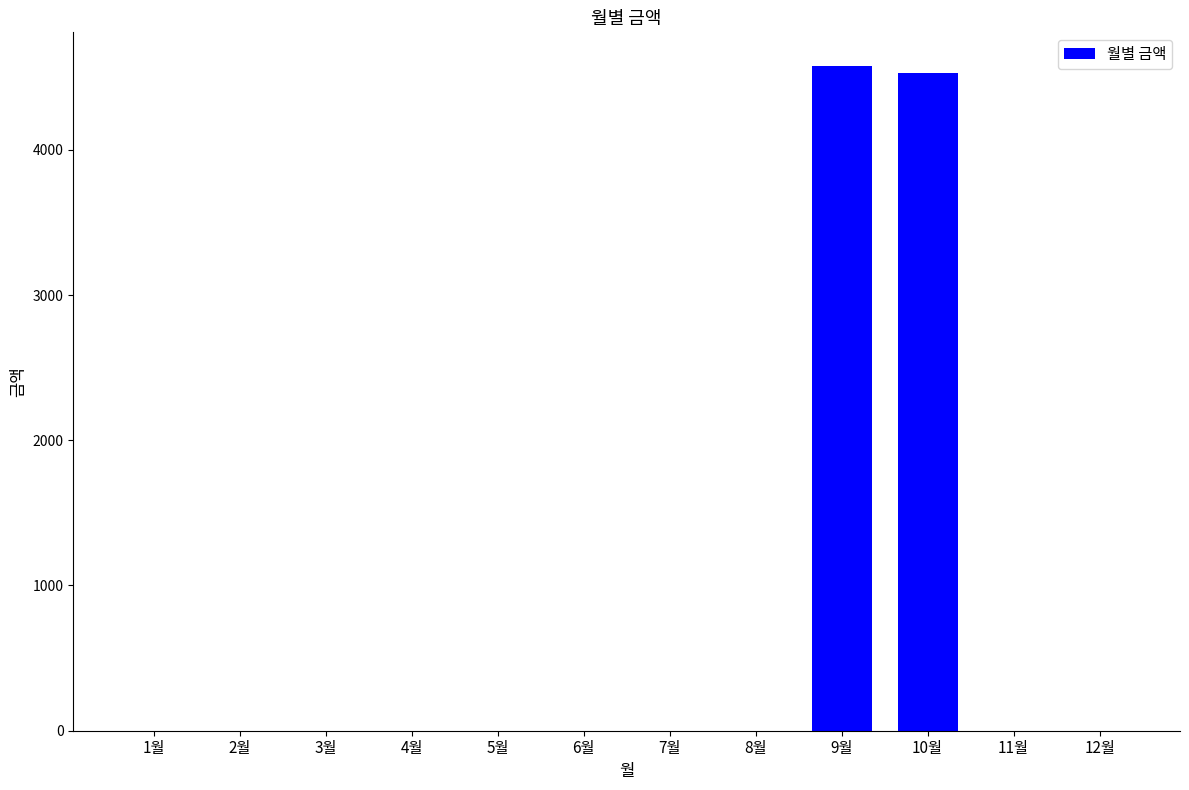

Is it true that the value at 8월 is 0?

True